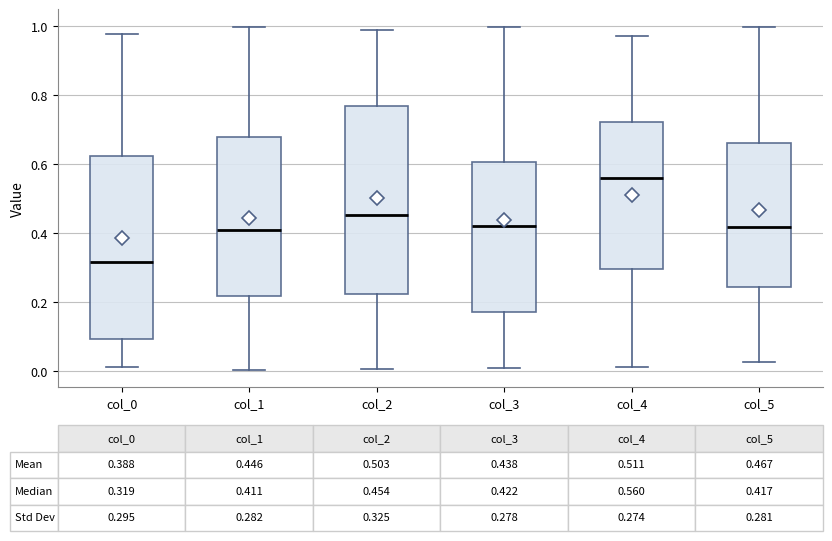

Which box has the lowest median line?

col_0